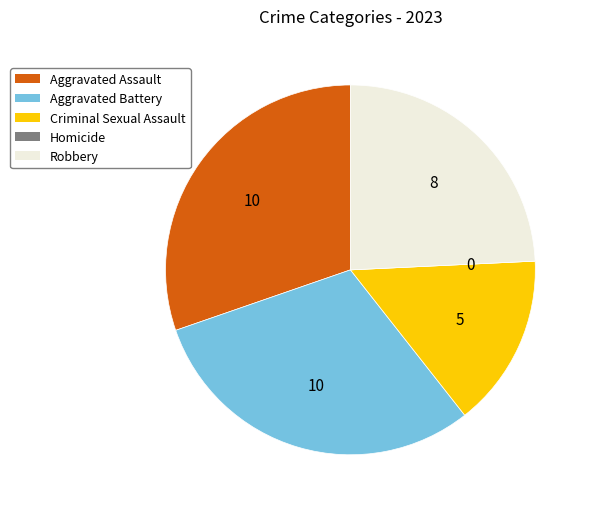

Does Aggravated Assault represent more than half of the total?

No